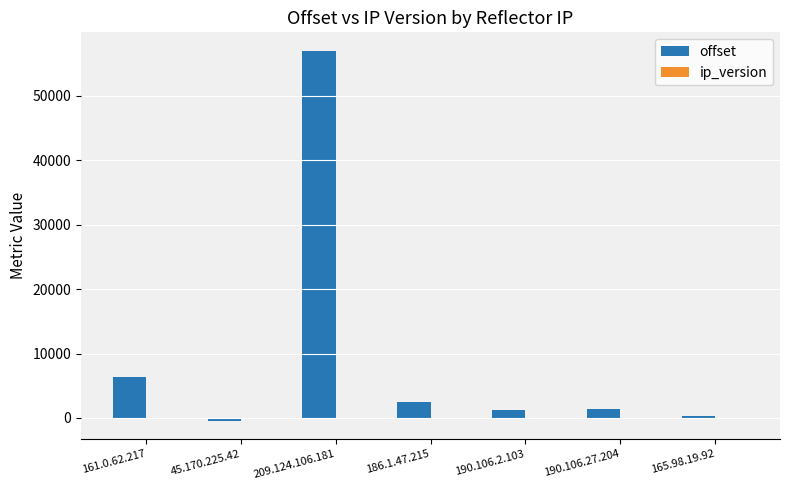

What is the maximum value shown in the chart?

57014